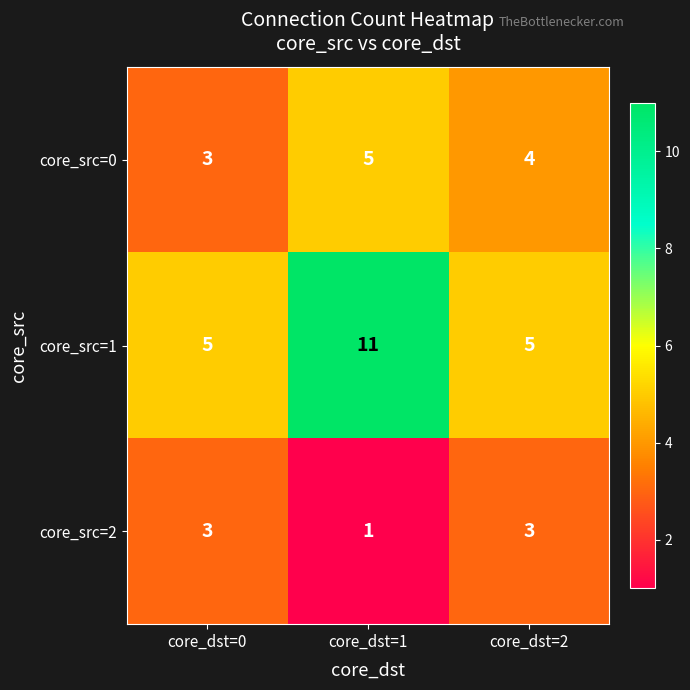

The core_src=1 series shows 2 at core_dst=0. True or false?

False